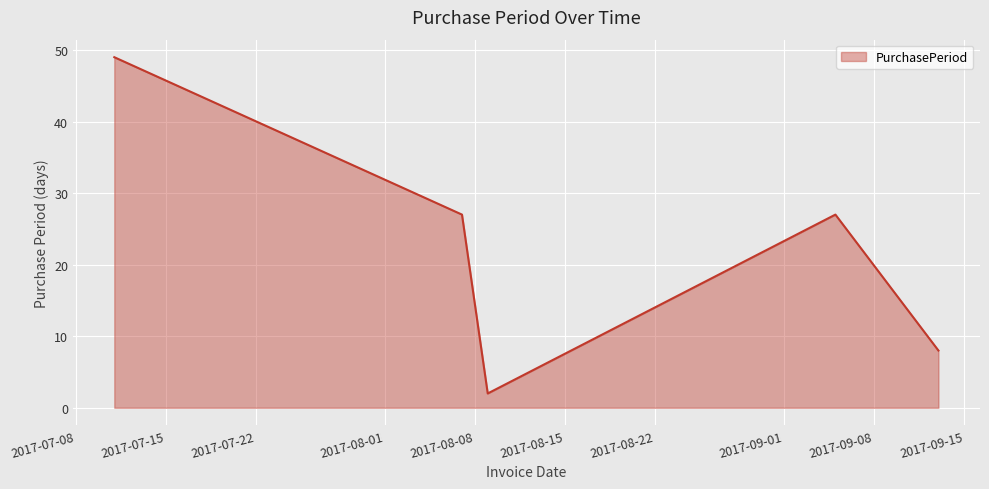

True or false: there are more than 1 points higher than both neighbors.

False